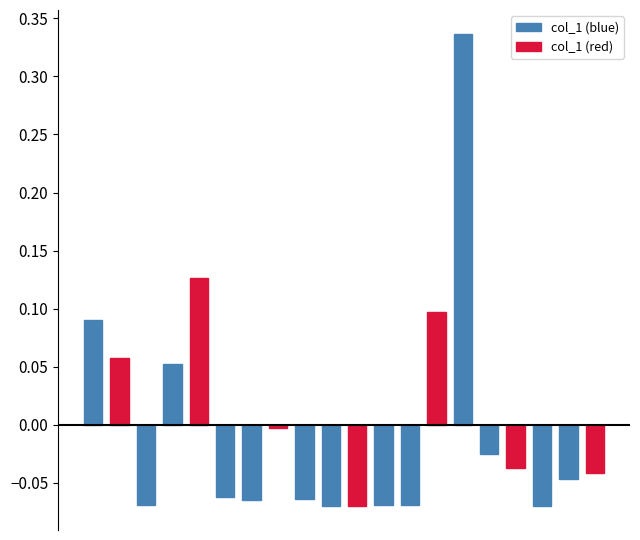

What is the difference between the maximum and minimum values?

0.4